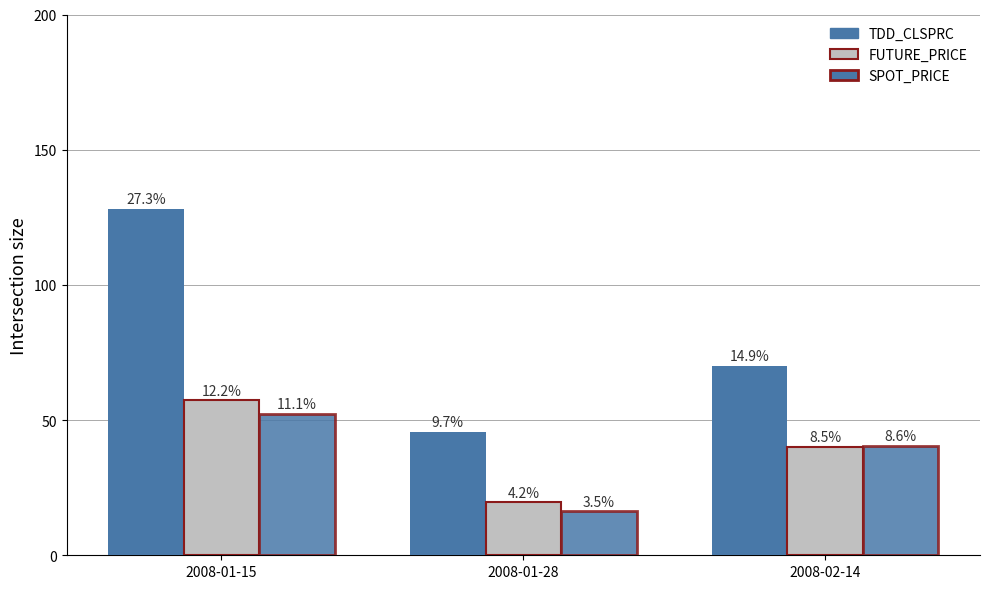

Are the bars grouped side by side (vs. stacked)?

Yes